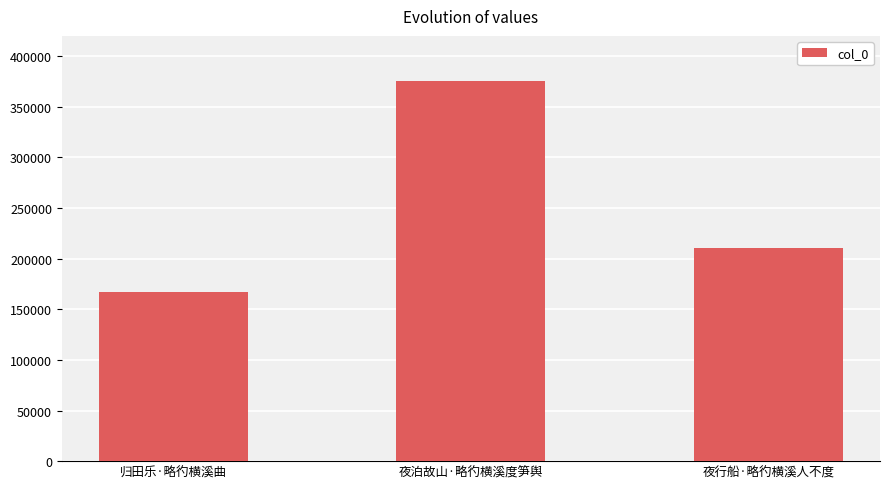

What is the change in value from 归田乐·略彴横溪曲 to 夜行船·略彴横溪人不度?

+43283